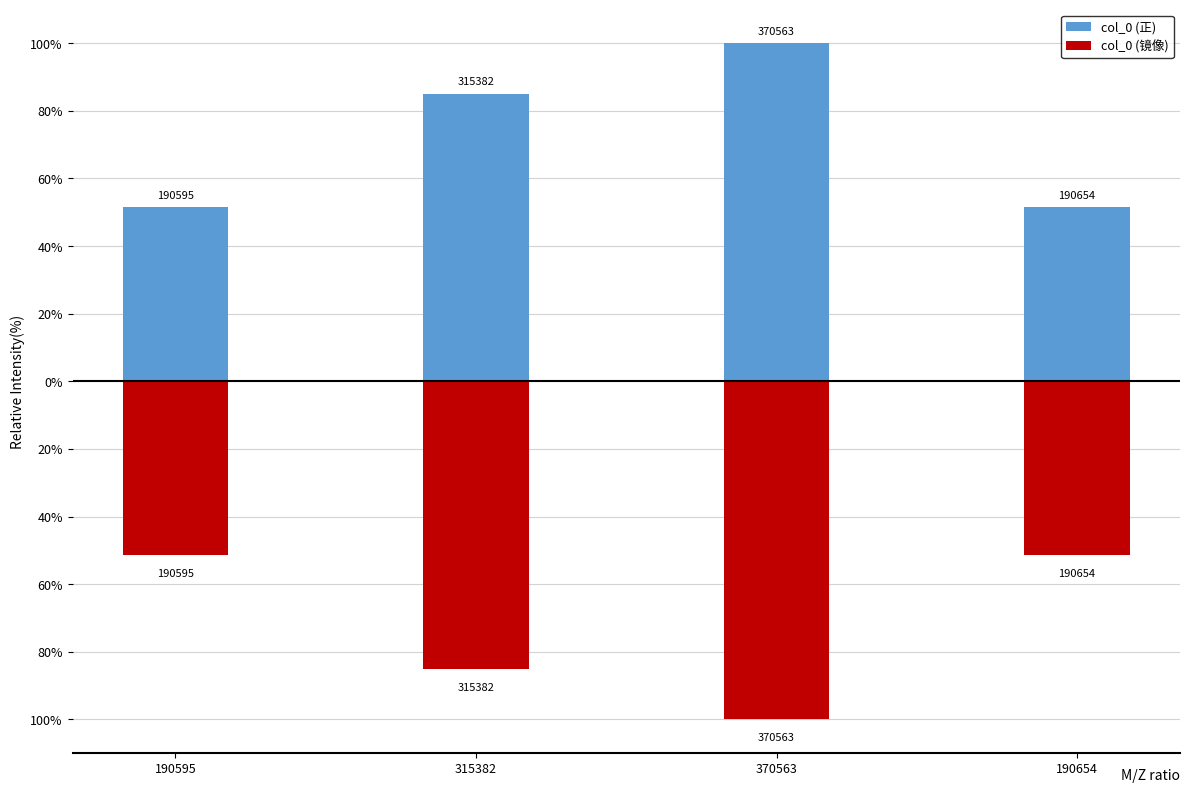

How many col_0 (正) values are between 0 and 1?

4